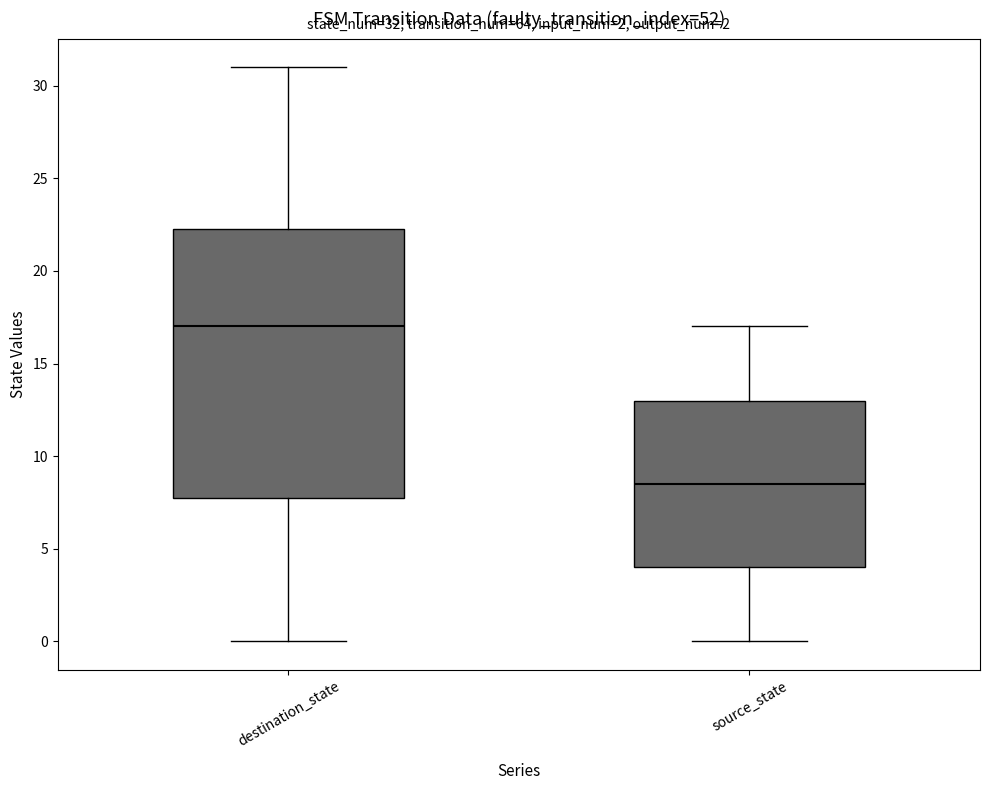

Which box's median line is the lowest?

source_state